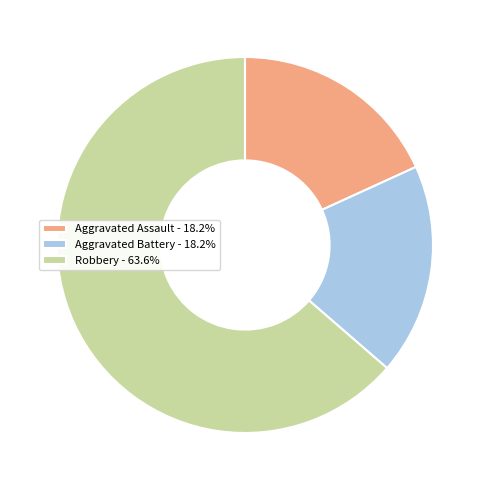

Is Aggravated Assault the majority of the pie?

No